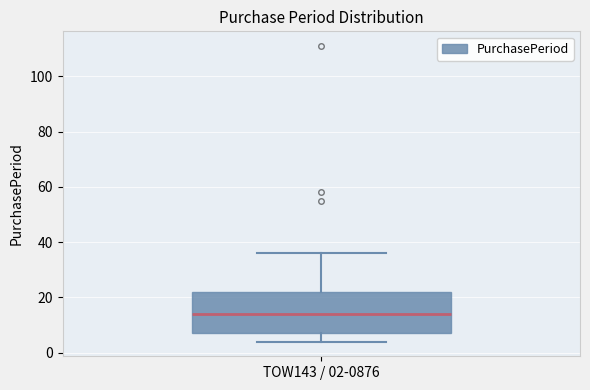

Read this box plot against the y-axis: the position of the median line, the range covered by the box, and the ends of both whiskers. The values are not printed on the chart, so give them approximately, as read against the axis.

median 14, box 8 to 22, whiskers 4 to 36